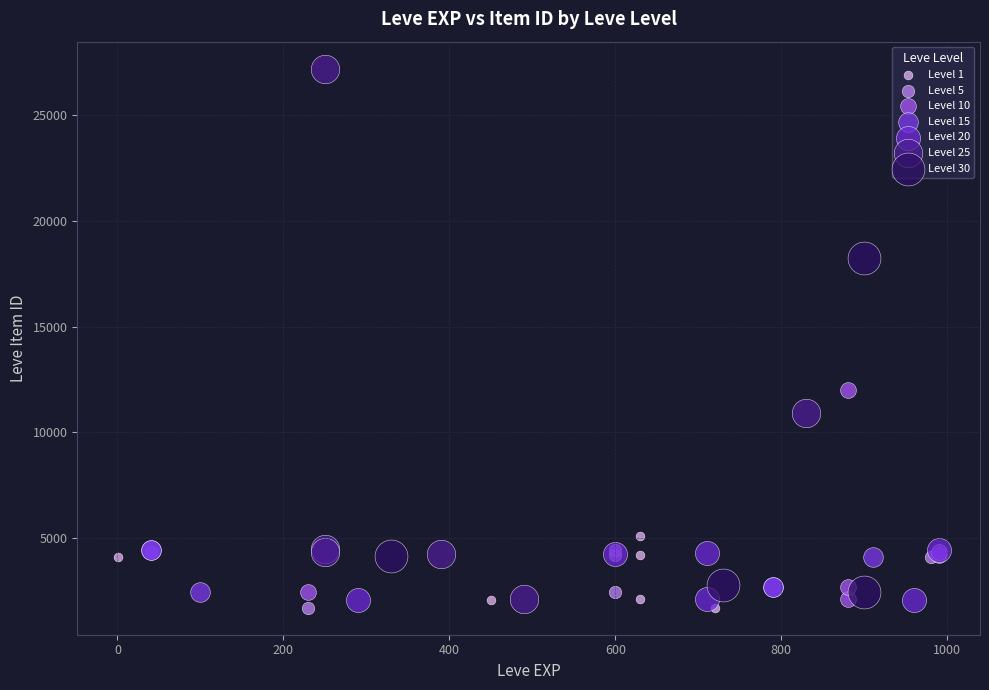

Which series contains the highest Y value?

Level 25